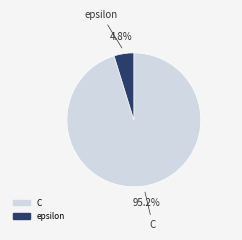

How much of the chart is everything except C?

4.8%